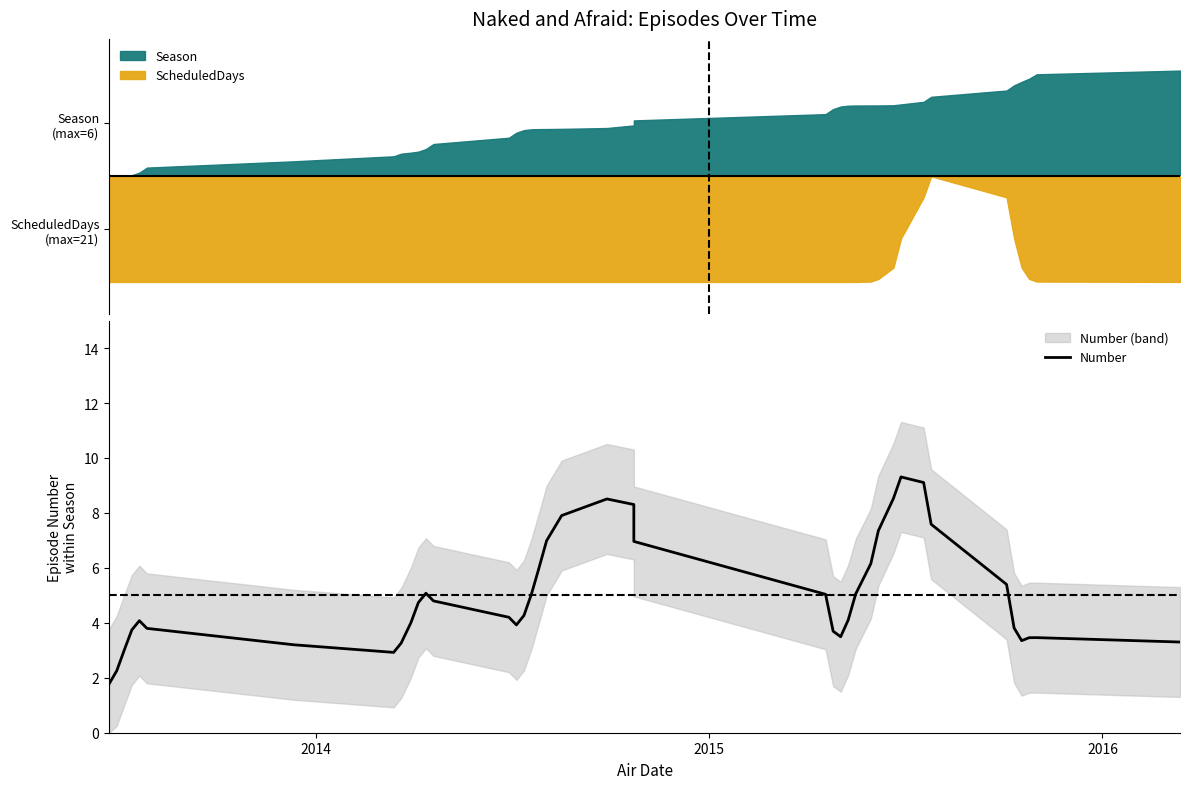

Is it true that the value at 9 is 5.8?

False